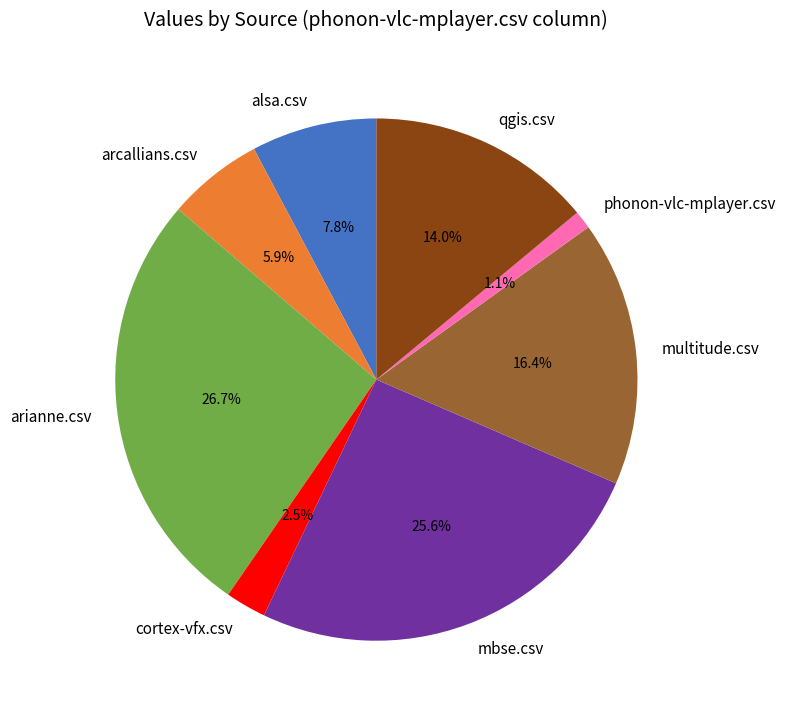

True or false: alsa.csv accounts for 2% of the total.

False